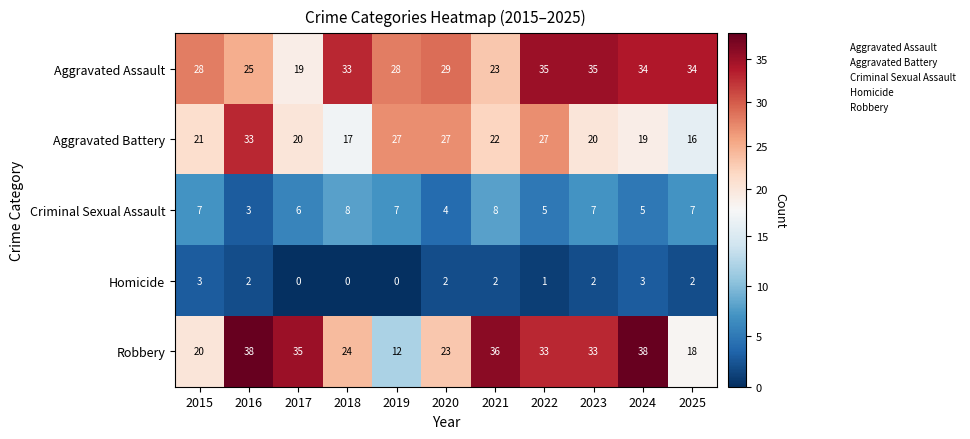

What is the total value across all series at 2020?

85